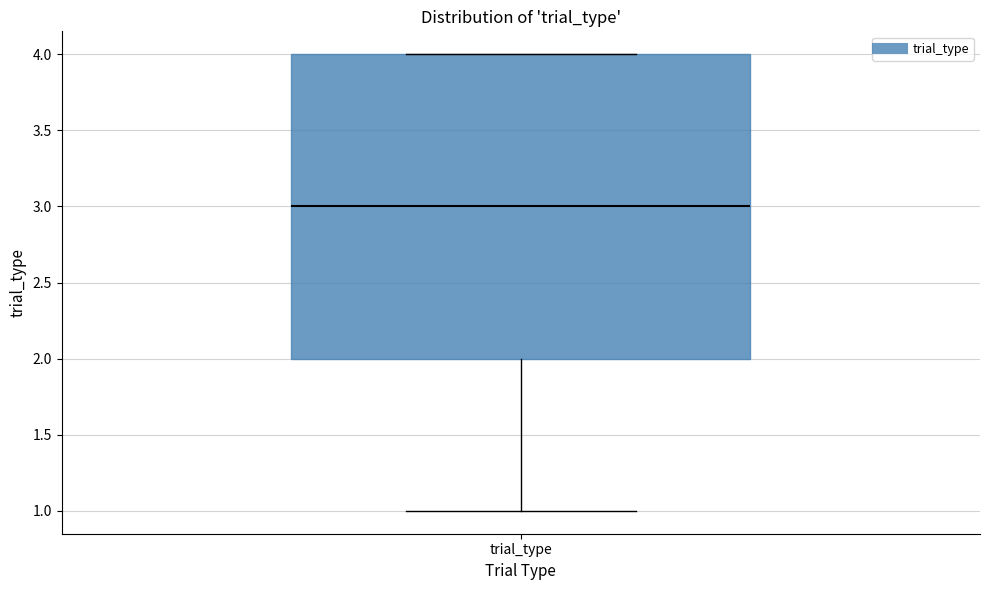

Transcribe this box plot: give where the median line is, the range the box spans, and where the two whiskers end, as read against the y-axis. The values are not printed on the chart, so give them approximately, as read against the axis.

median 3, box 2 to 4, whiskers 1 to 4